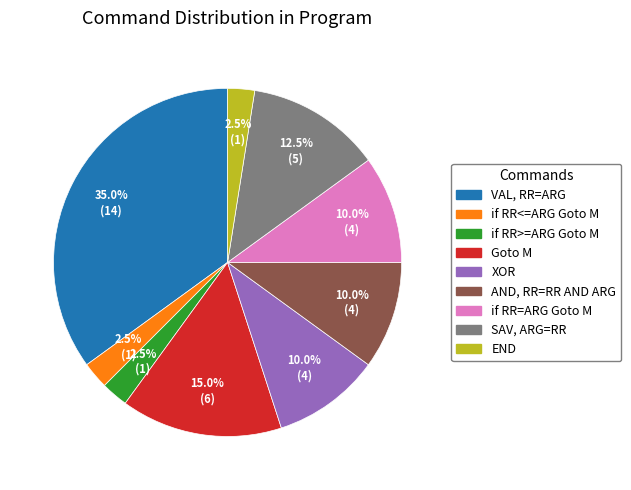

Which category has the biggest portion of the pie?

VAL, RR=ARG